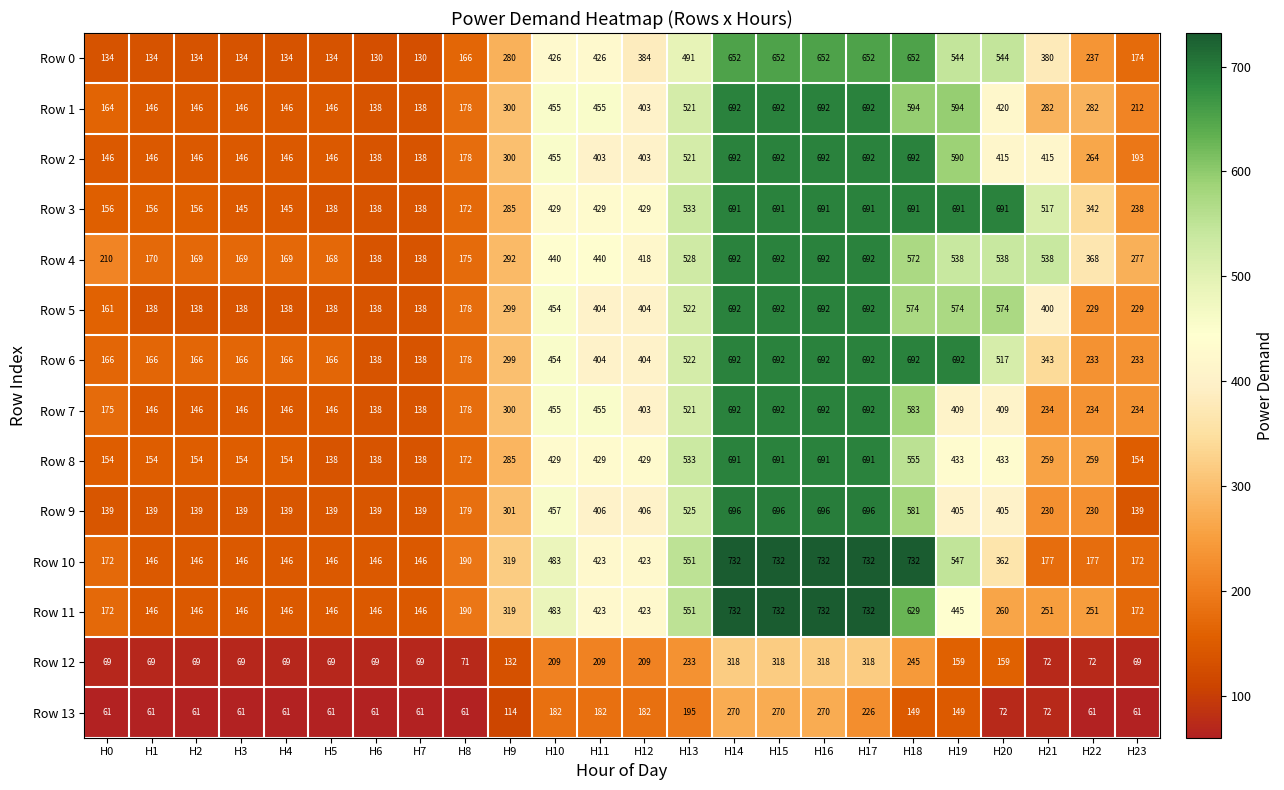

Is it true that Row 2 equals 1112 at H14?

False